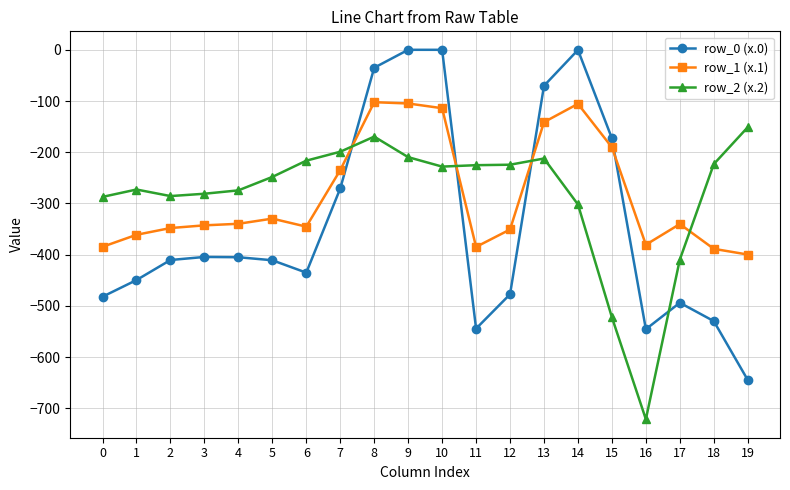

Is the value of row_0 (x.0) at 17 greater than the value of row_1 (x.1) at 17?

No